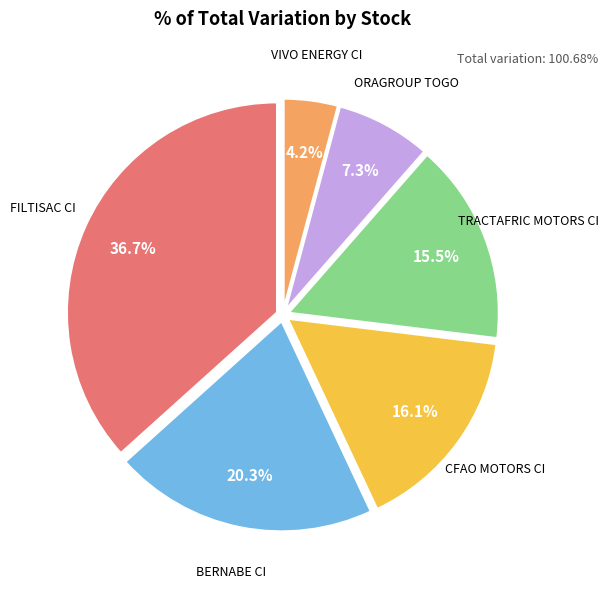

How many slices are in this pie chart?

6